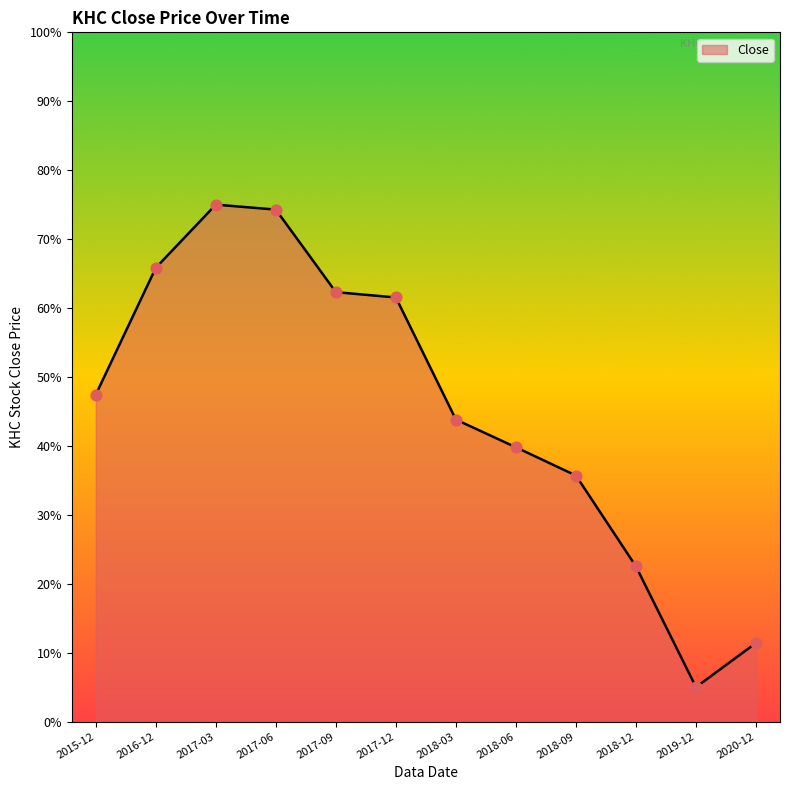

Approximately how many times larger is the value at 2015-12 compared to 2017-09?

0.8